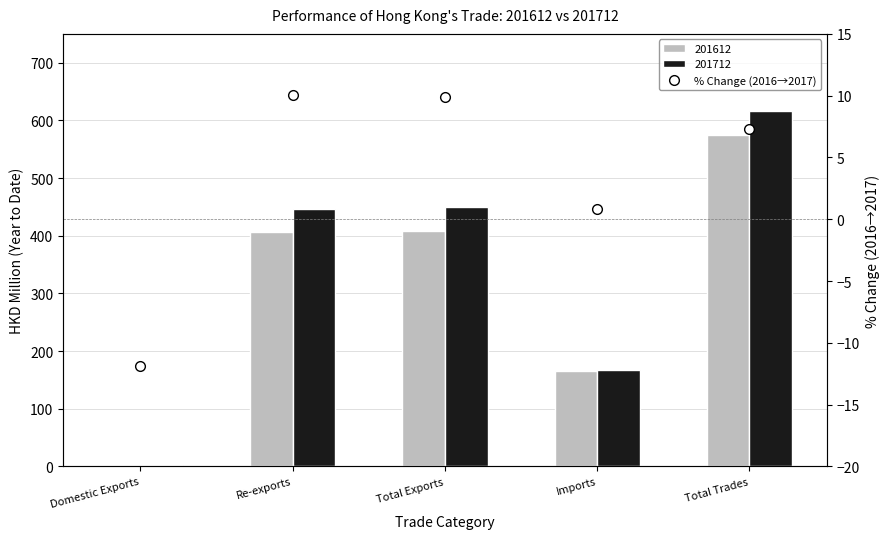

What is the change in value from Imports to Total Trades?

+6.5